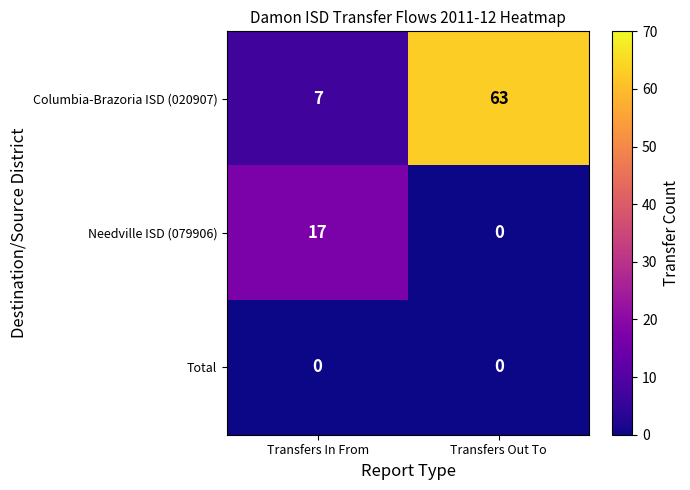

Reading left to right, what are all the values shown in this chart?

Columbia-Brazoria ISD (020907): Transfers In From=7	Transfers Out To=63
Needville ISD (079906): Transfers In From=17	Transfers Out To=0
Total: Transfers In From=0	Transfers Out To=0